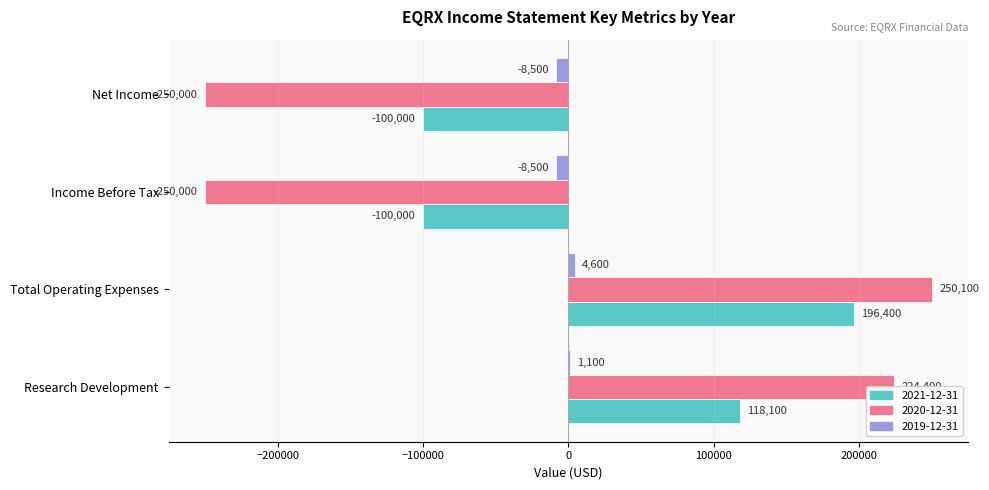

Where is 2020-12-31 nearest to the value 50?

Research Development